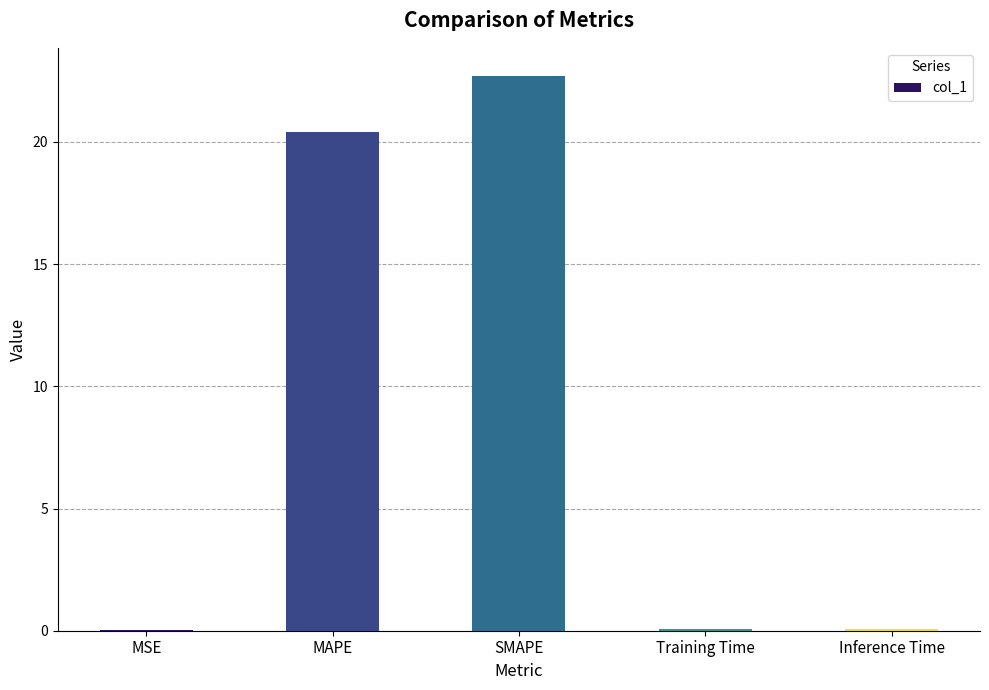

What is the sum of all values?

43.3